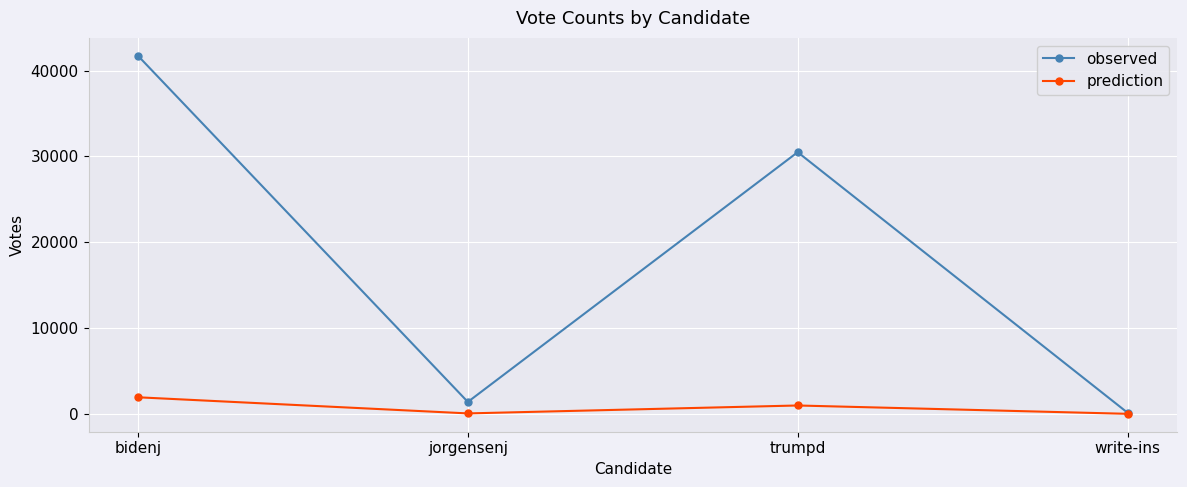

Which series has the largest range (max minus min)?

observed